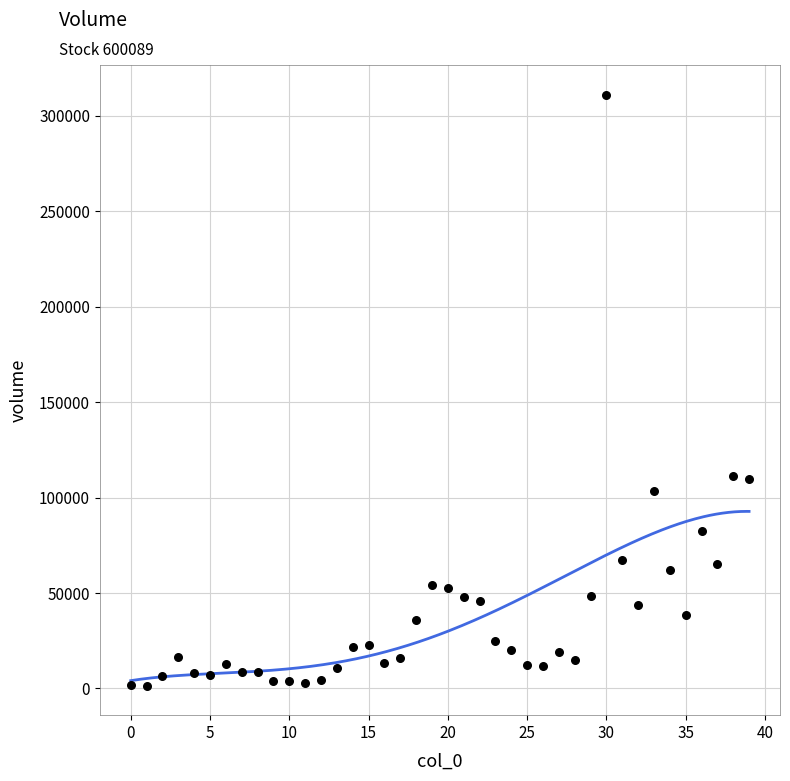

What is the range of Y values (max minus min)?

309755.4